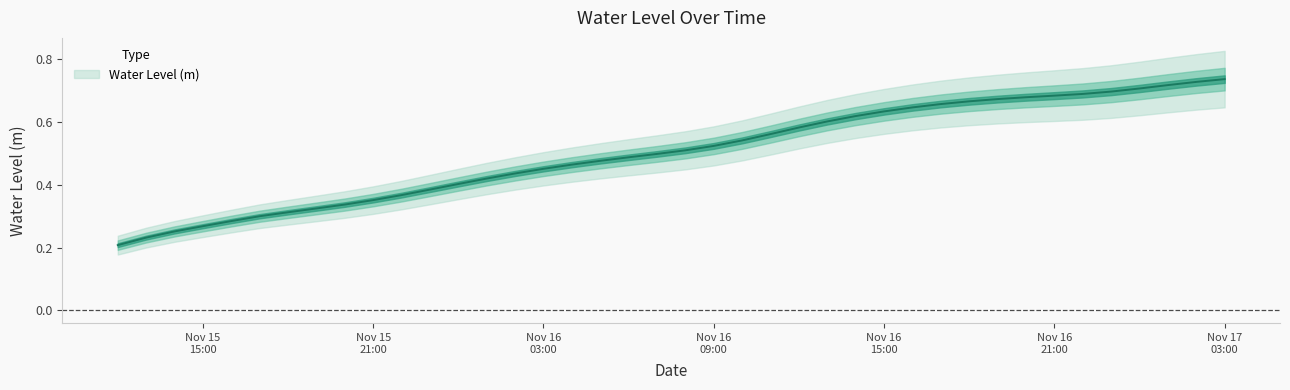

How many values are between 0 and 1?

40